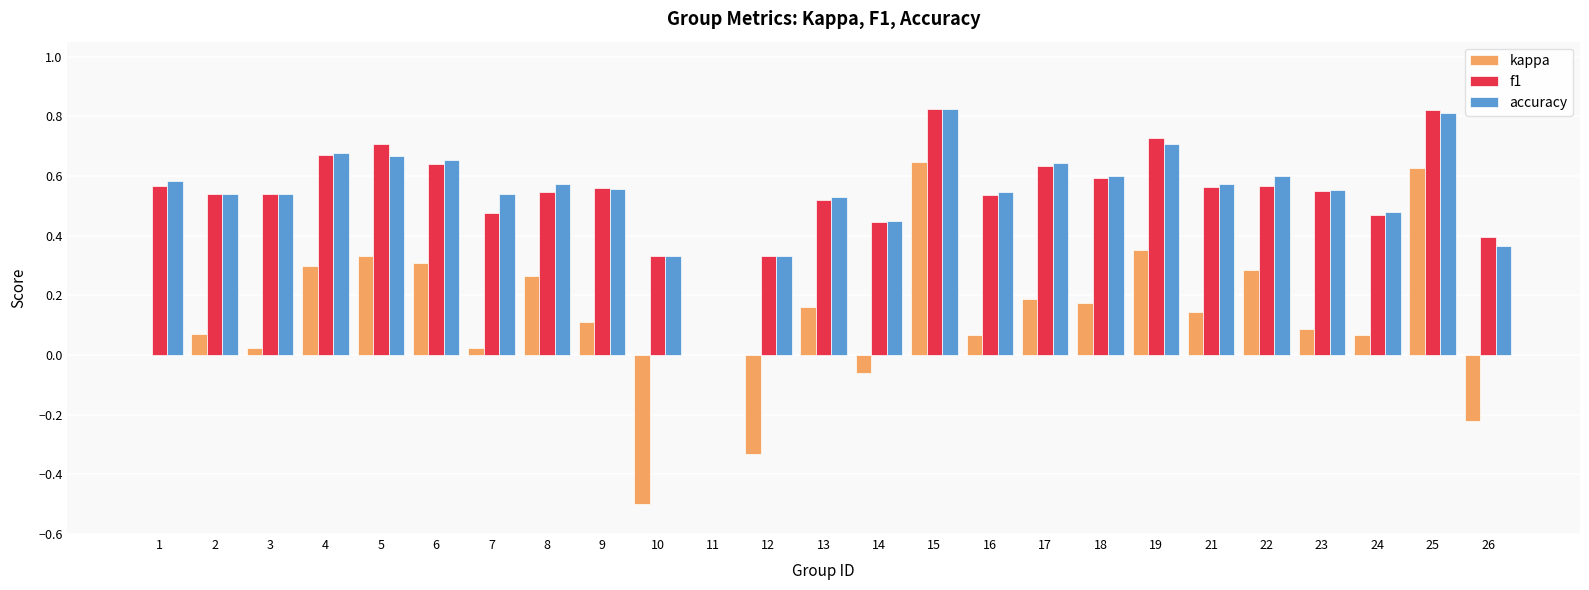

Between 21 and 22, which series saw the biggest shift?

kappa